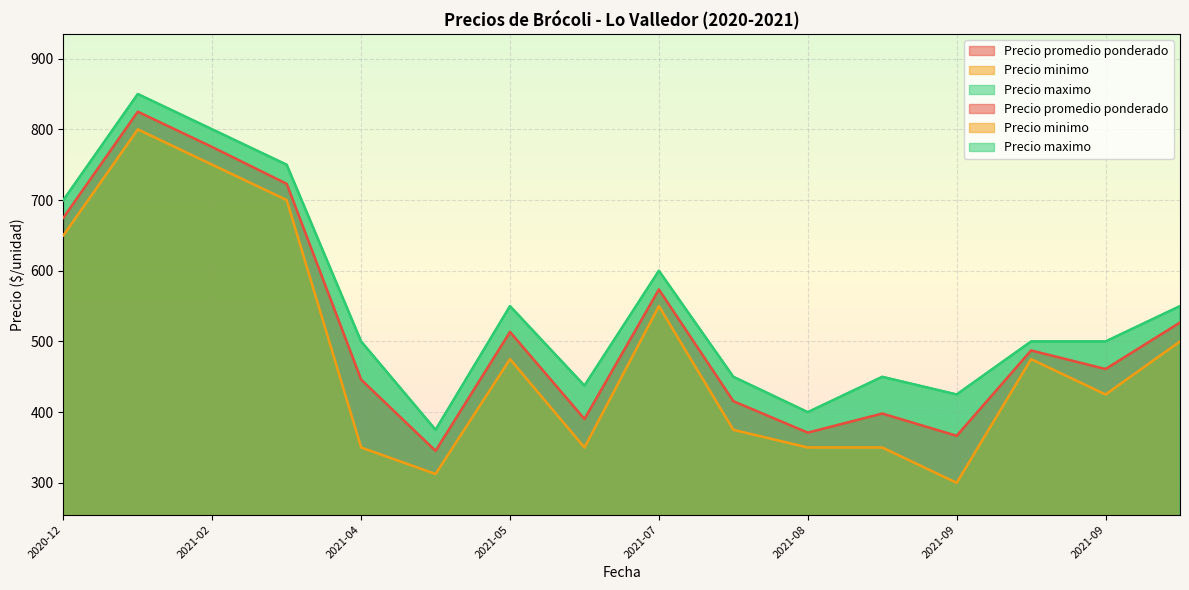

What is the label of the 40th point from the right?

2021-09-21